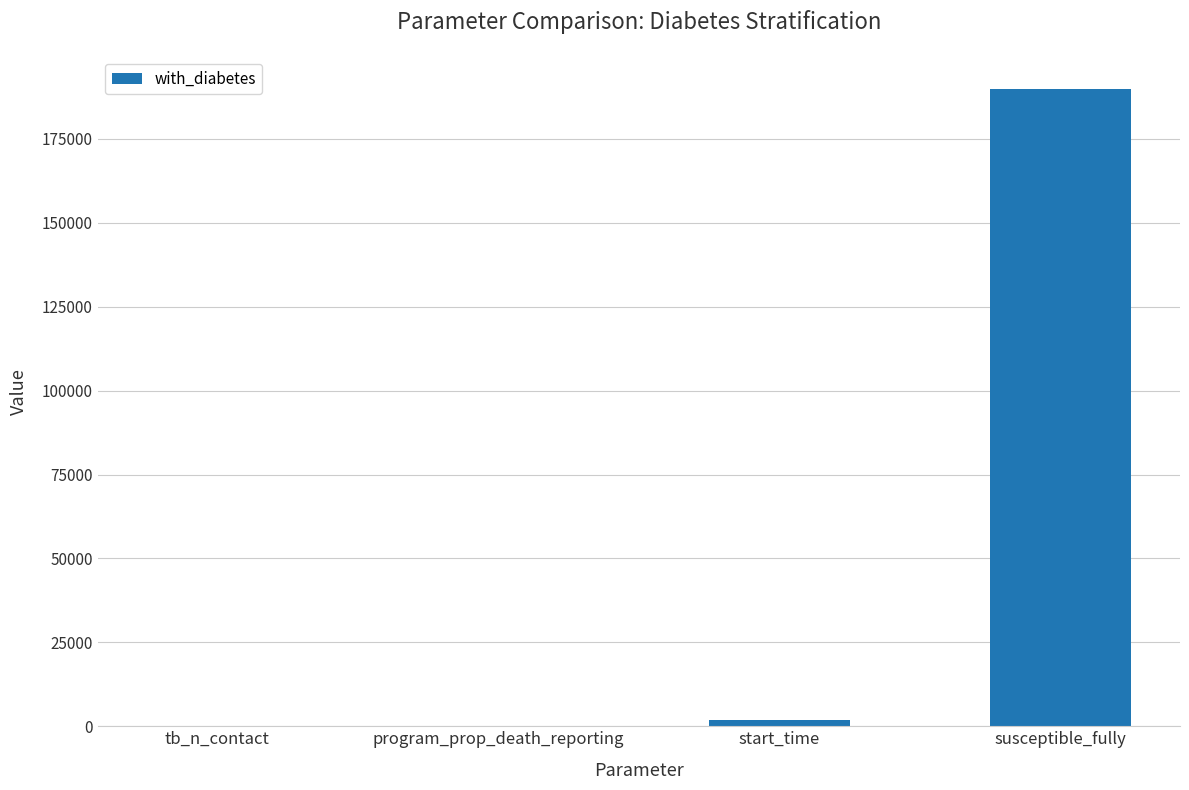

Read the value at program_prop_death_reporting.

0.2